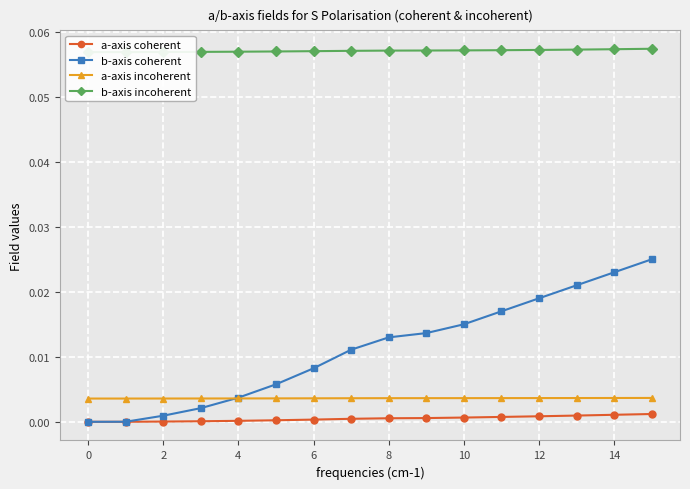

True or false: a-axis incoherent and a-axis coherent cross at least once.

False